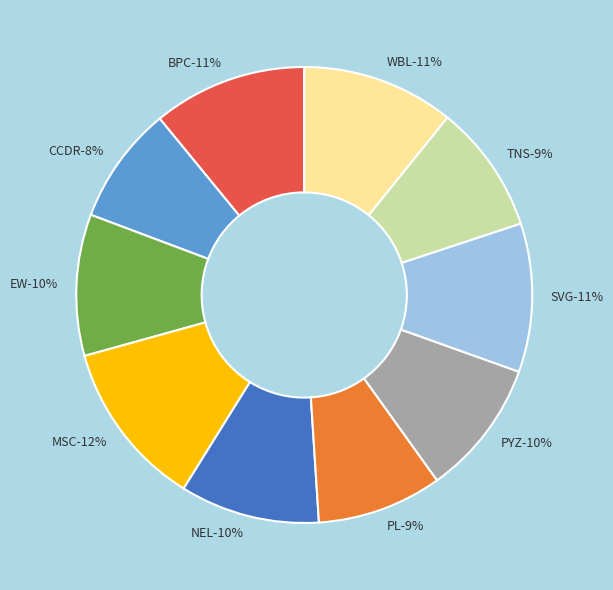

How many segments does this pie chart have?

10